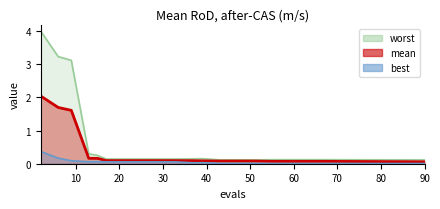

How many data points does each series have?

20